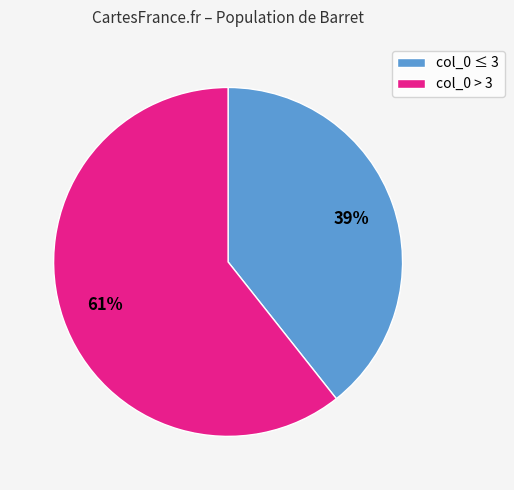

To the nearest percent, what is the combined percentage of col_0 ≤ 3 and col_0 > 3?

100%